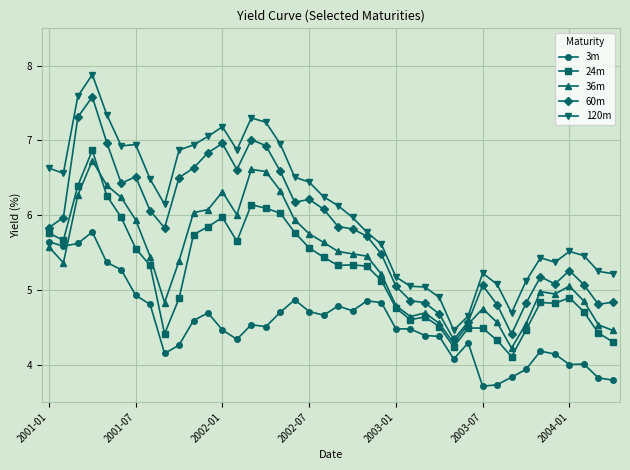

True or false: 120m and 36m cross at least once.

False